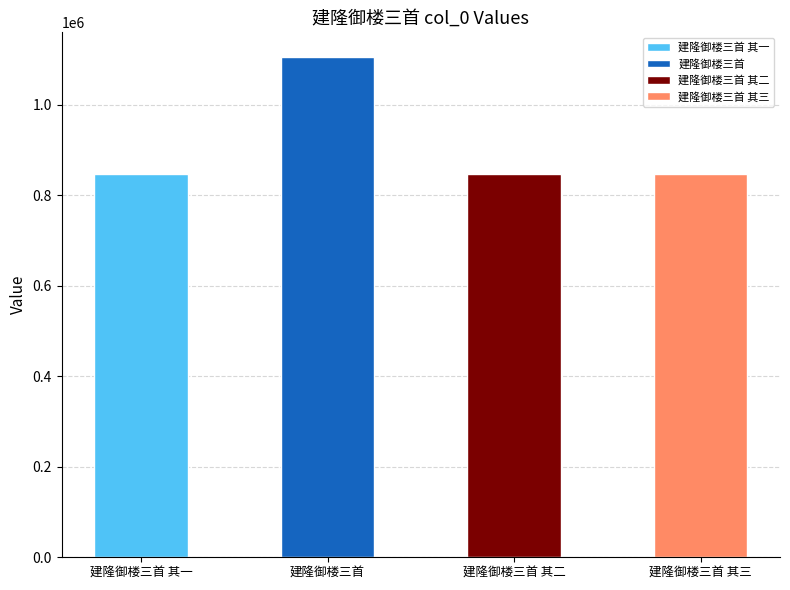

Reading left to right, what are all the values shown in this chart?

847067	1104555	847091	847334